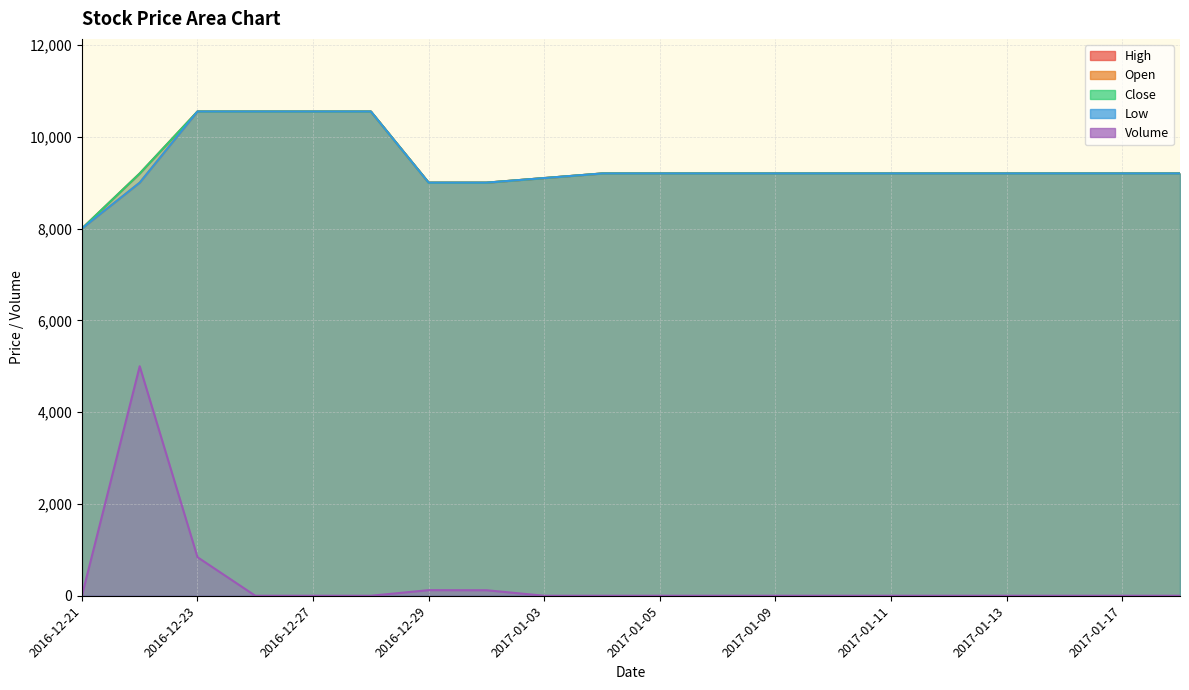

What is the value of the Close point at the 12th from the left?

9200